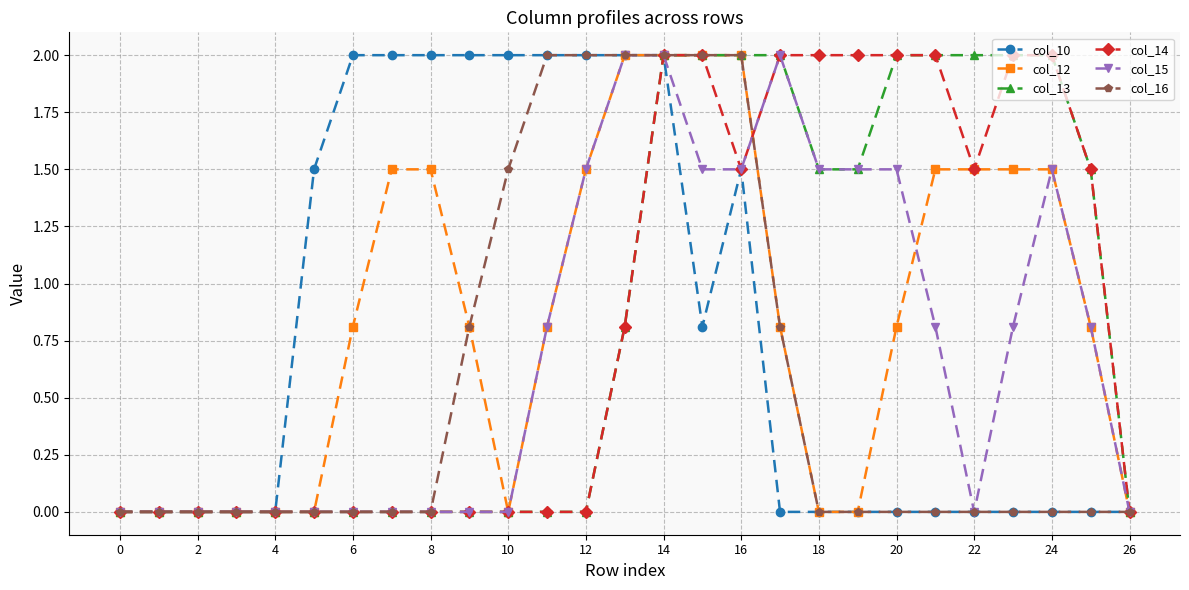

What is the greatest value displayed?

2.0